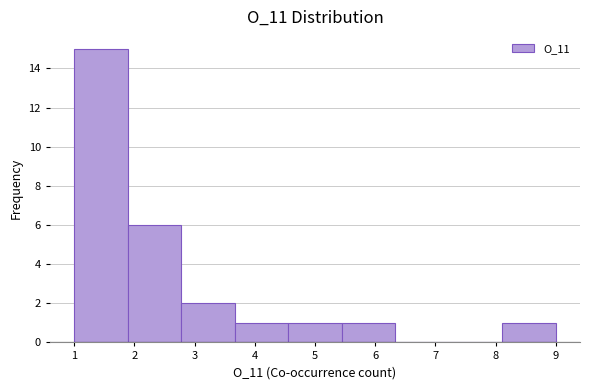

Reading left to right, transcribe this chart: for each bar, give the range it covers on the x-axis and its height. Neither the bar edges nor the heights are printed on the chart, so give them approximately, as read against the axes.

1.0 to 1.9: 15
1.9 to 2.8: 6
2.8 to 3.7: 2
3.7 to 4.6: 1
4.6 to 5.4: 1
5.4 to 6.3: 1
6.3 to 7.2: 0
7.2 to 8.1: 0
8.1 to 9.0: 1